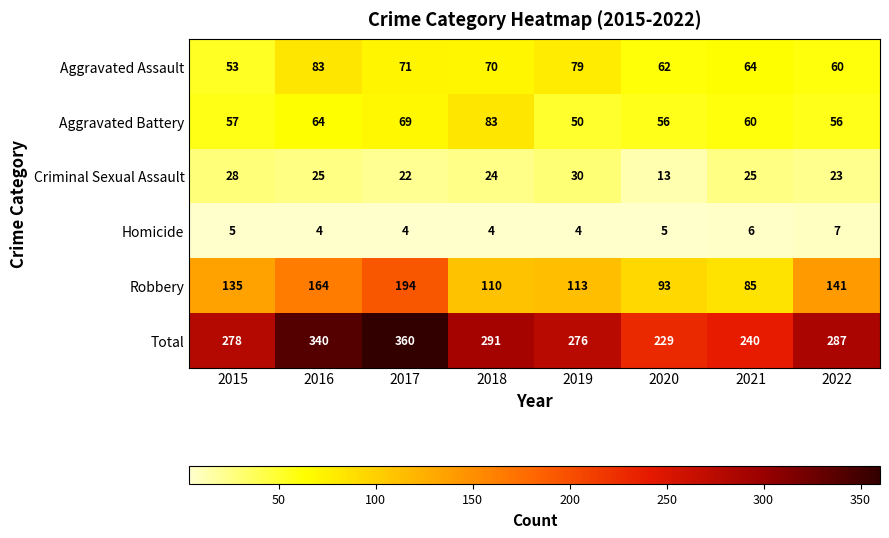

What is the smallest value displayed?

4